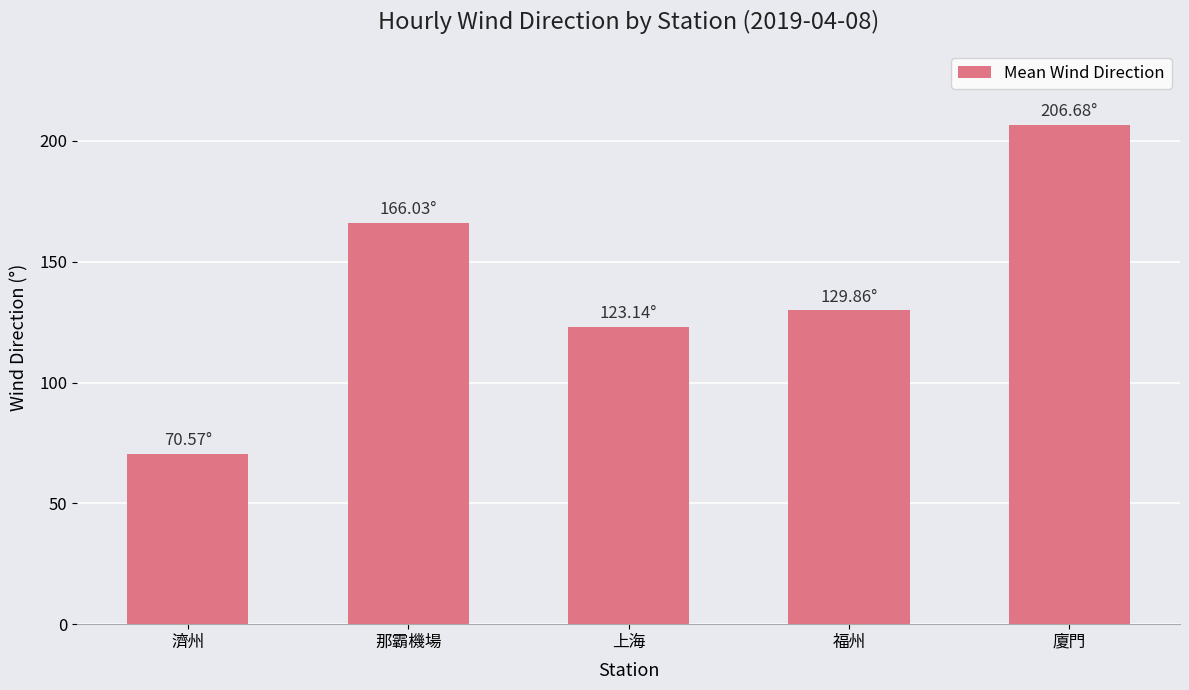

Count the number of data series in this chart.

1